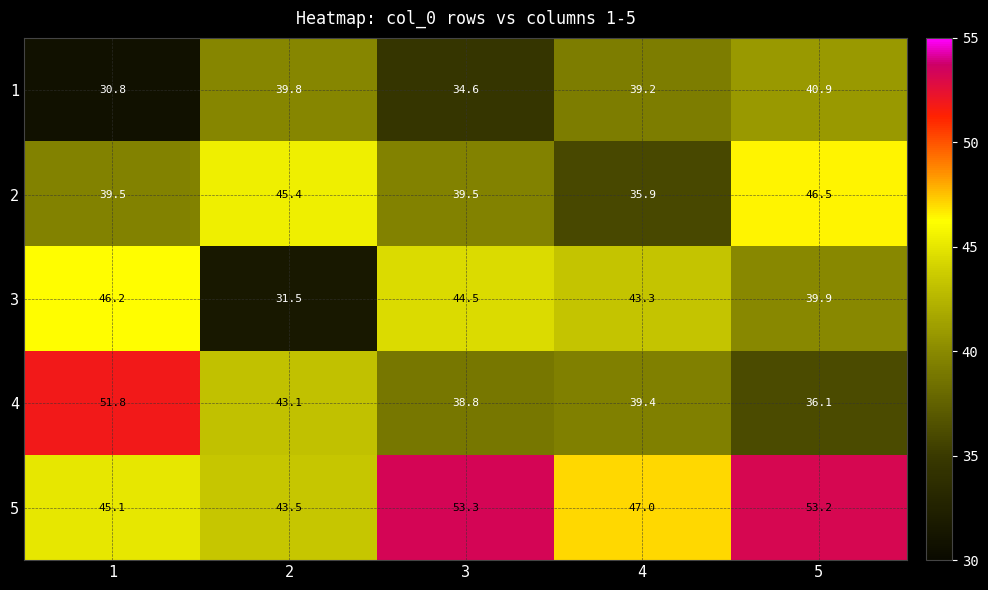

Reading left to right, what are all the values shown in this chart?

1: 1=30.8	2=39.8	3=34.6	4=39.2	5=40.9
2: 1=39.5	2=45.4	3=39.5	4=35.9	5=46.5
3: 1=46.2	2=31.5	3=44.5	4=43.3	5=39.9
4: 1=51.8	2=43.1	3=38.8	4=39.4	5=36.1
5: 1=45.1	2=43.5	3=53.3	4=47.0	5=53.2